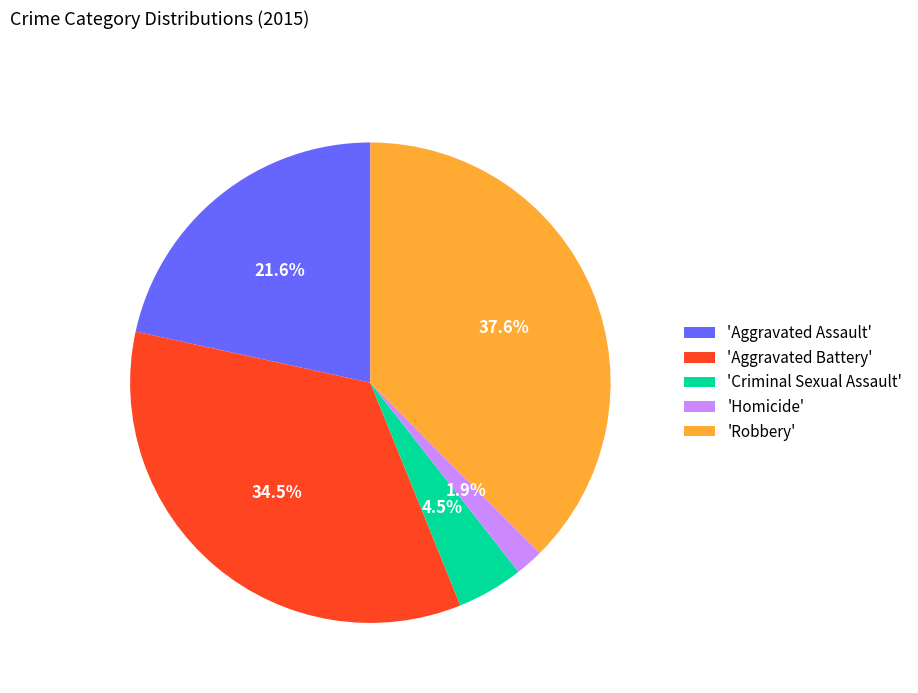

To the nearest percent, what is the difference between the largest and smallest slice percentages?

36%